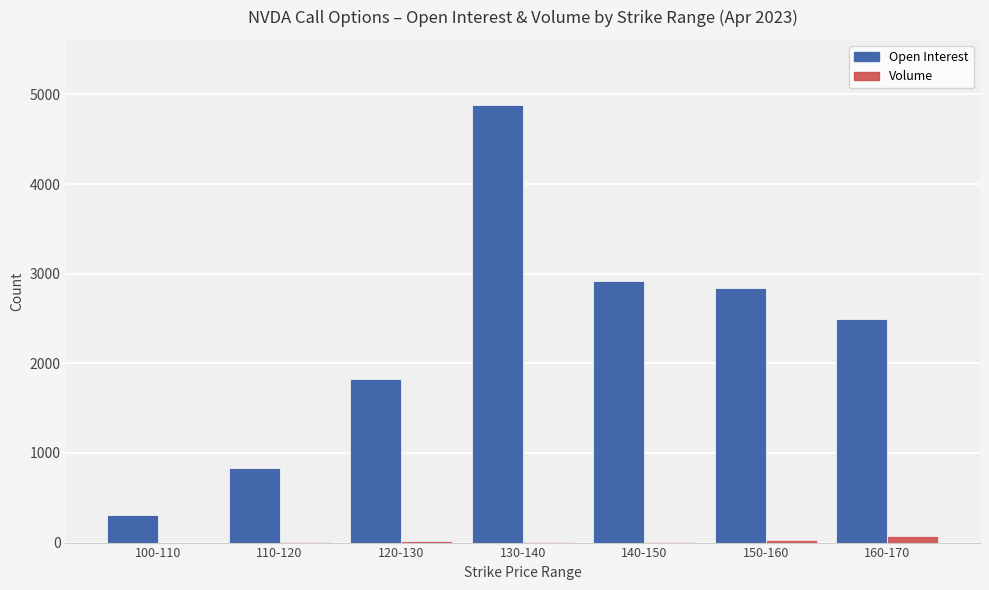

Is it true that Volume equals 7 at 110-120?

True